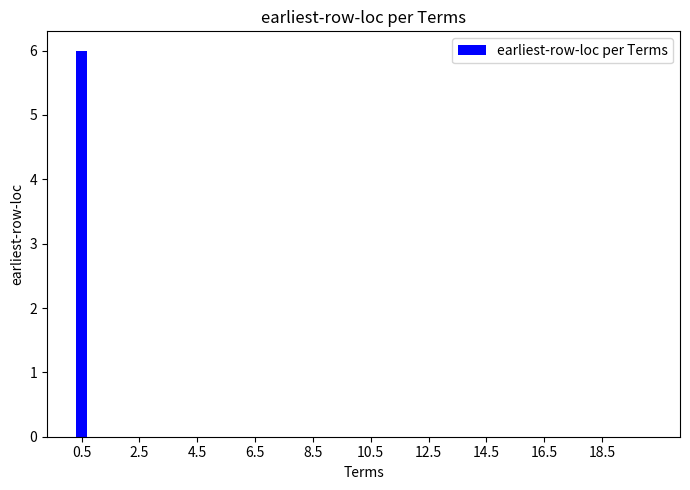

What is the sum of all values?

6